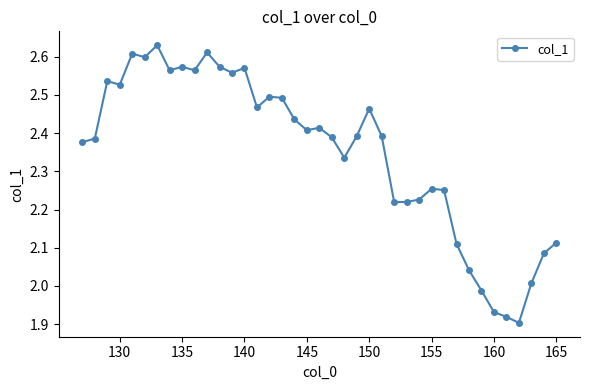

What is the difference between the maximum and second lowest values?

0.7